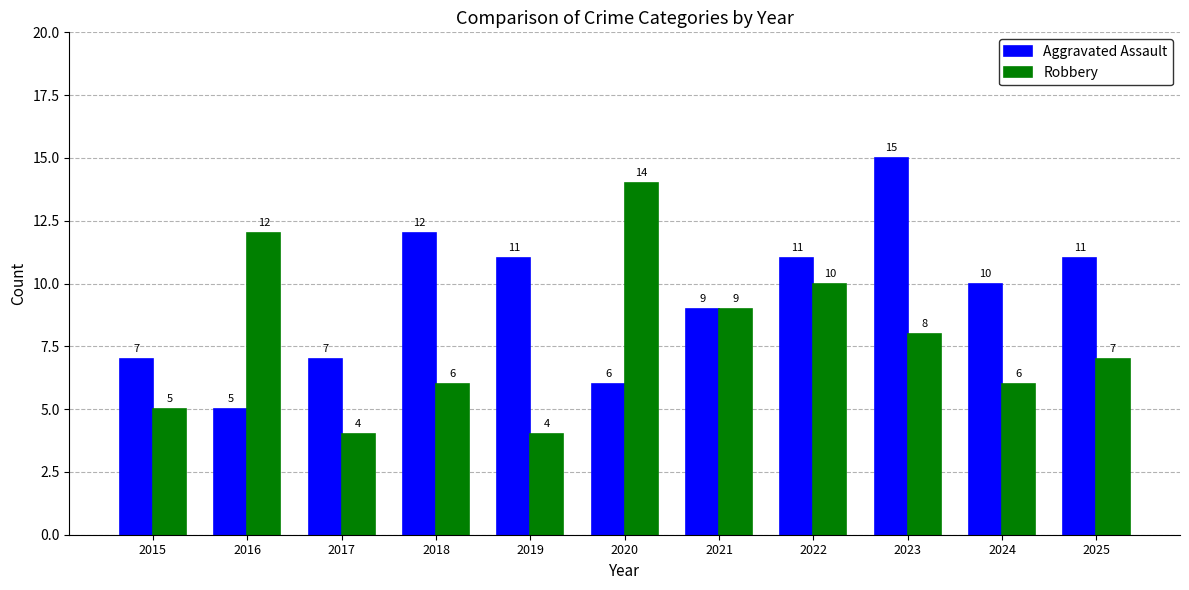

The Robbery series shows 20 at 2020. True or false?

False